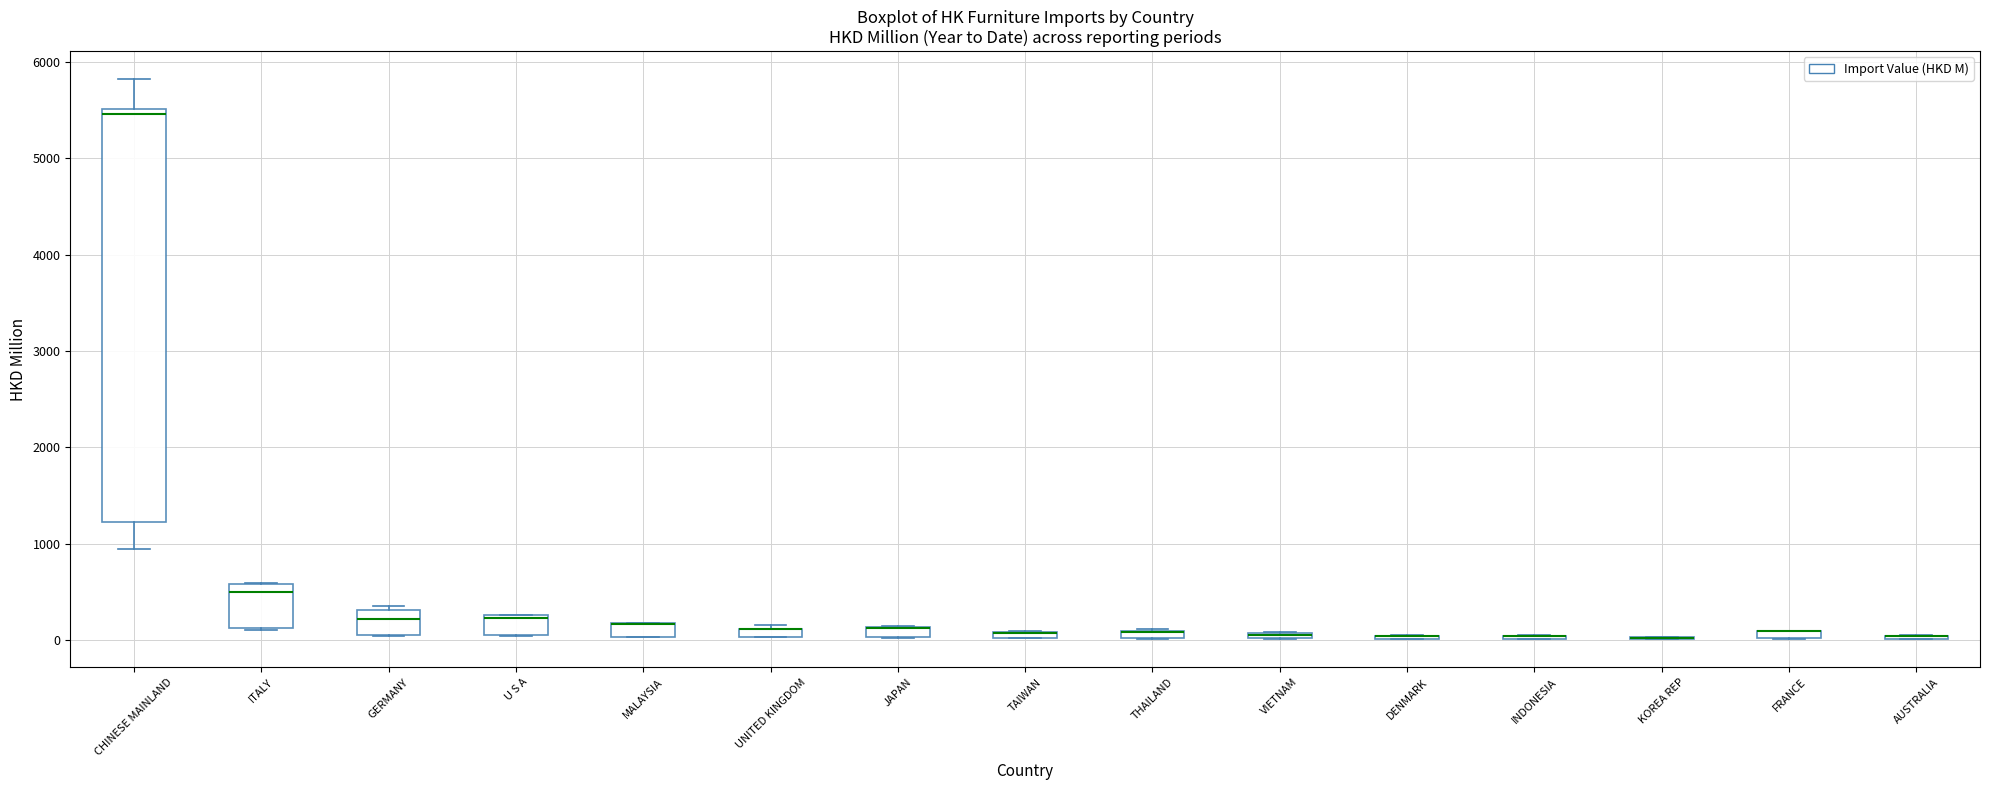

Where does the upper whisker of the box for CHINESE MAINLAND end on the y-axis? The values are not printed on the chart, so give them approximately, as read against the axis.

5800